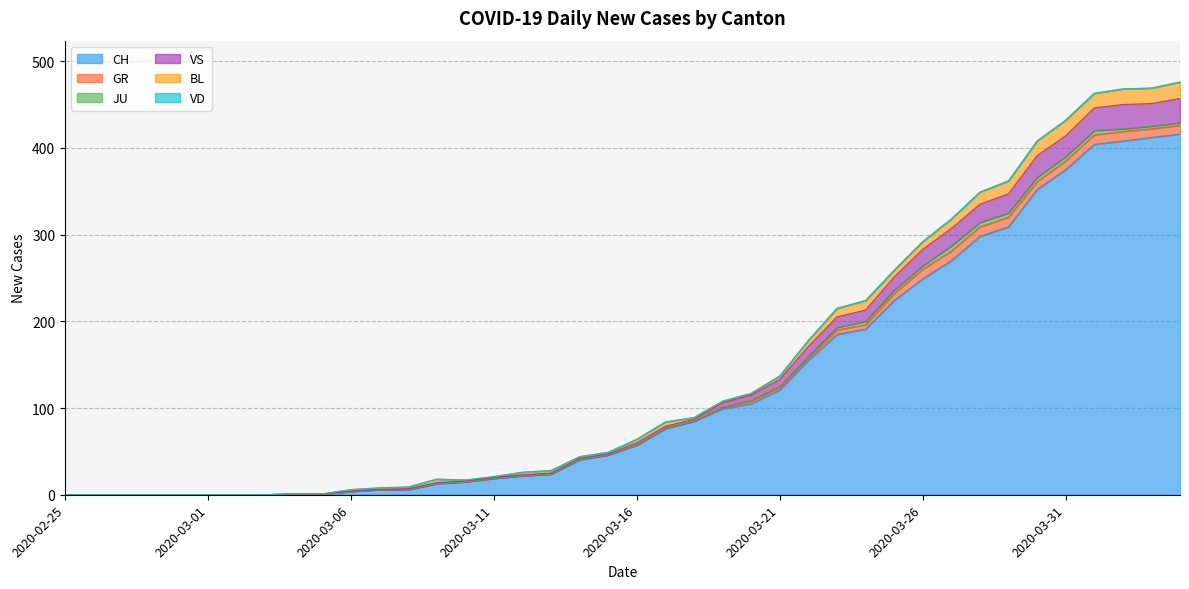

What position from the right is 2020-03-11?

25